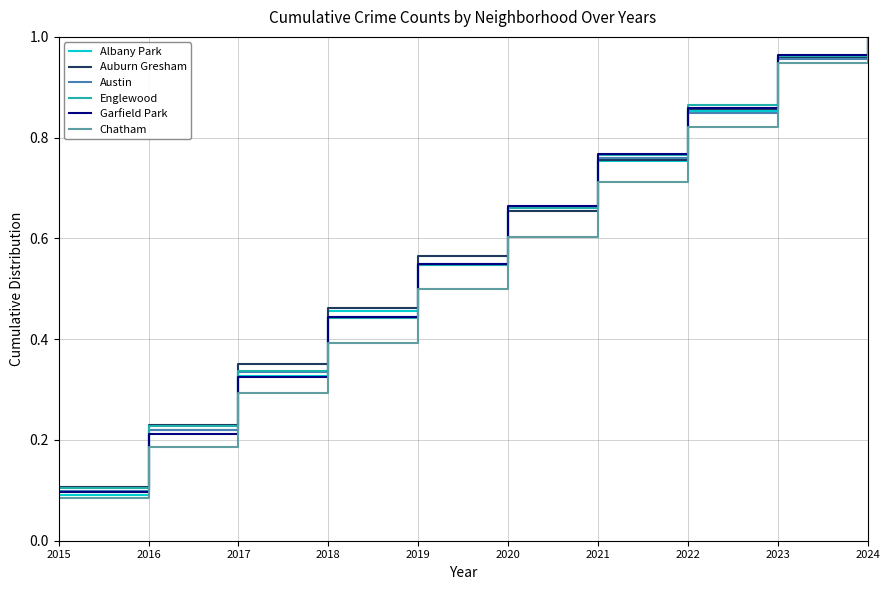

Is it true that Chatham equals 1.2 at 2023?

False